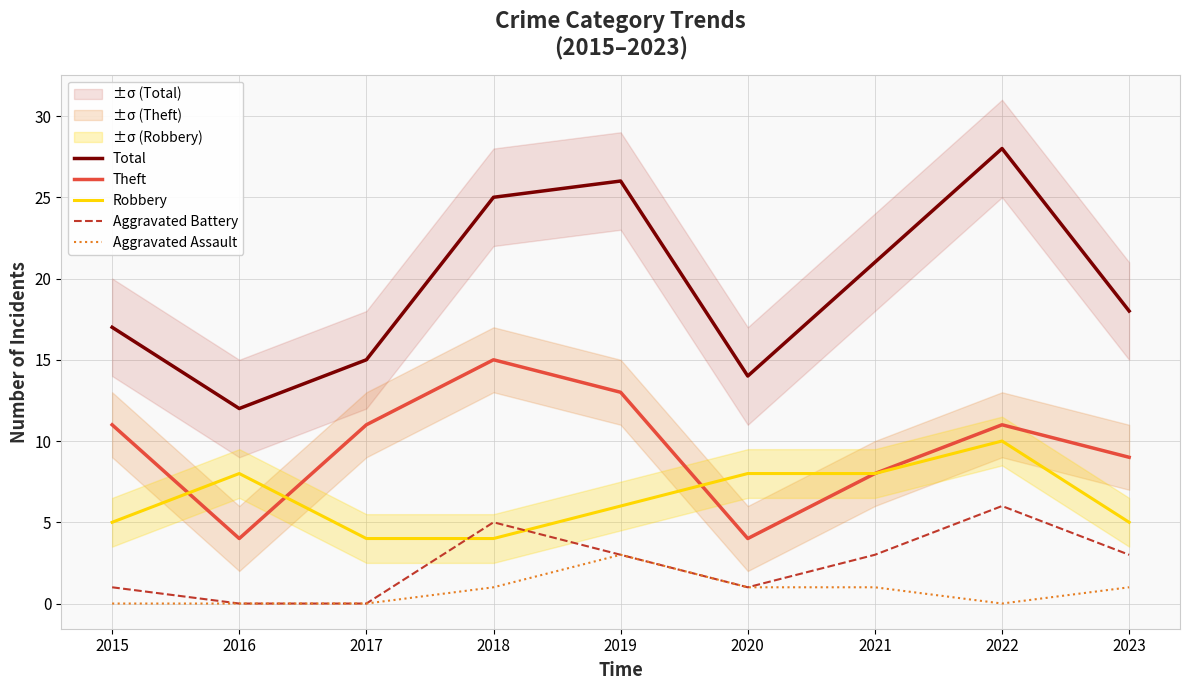

What is the total value across all series at 2019?

51